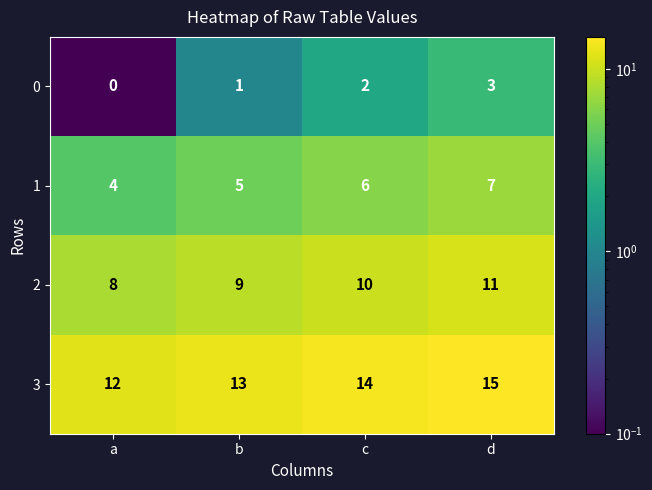

At which category is the sum across all series the highest?

d